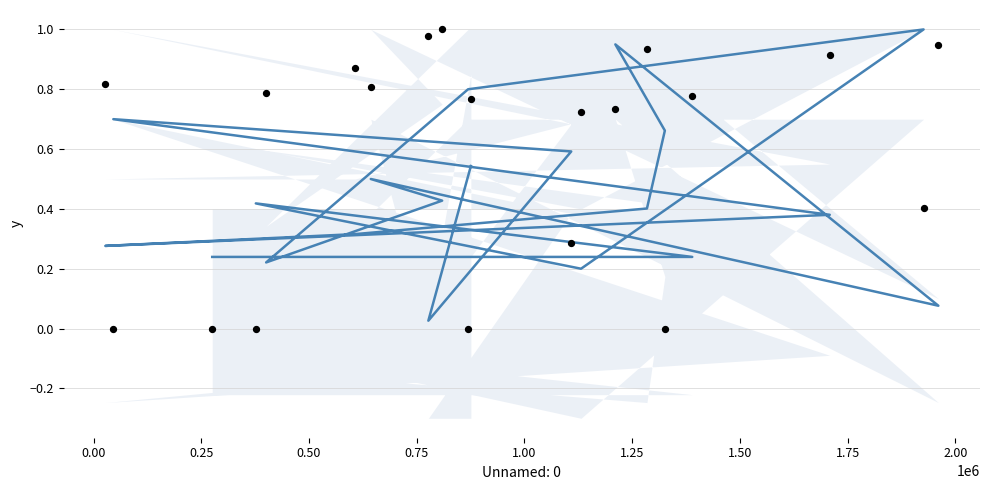

At how many categories does at least one series exceed 0?

20